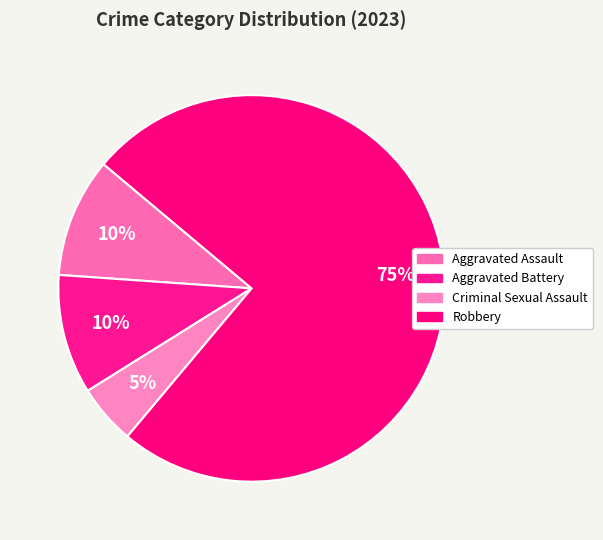

What percentage is the Aggravated Battery slice, to the nearest percent?

10%